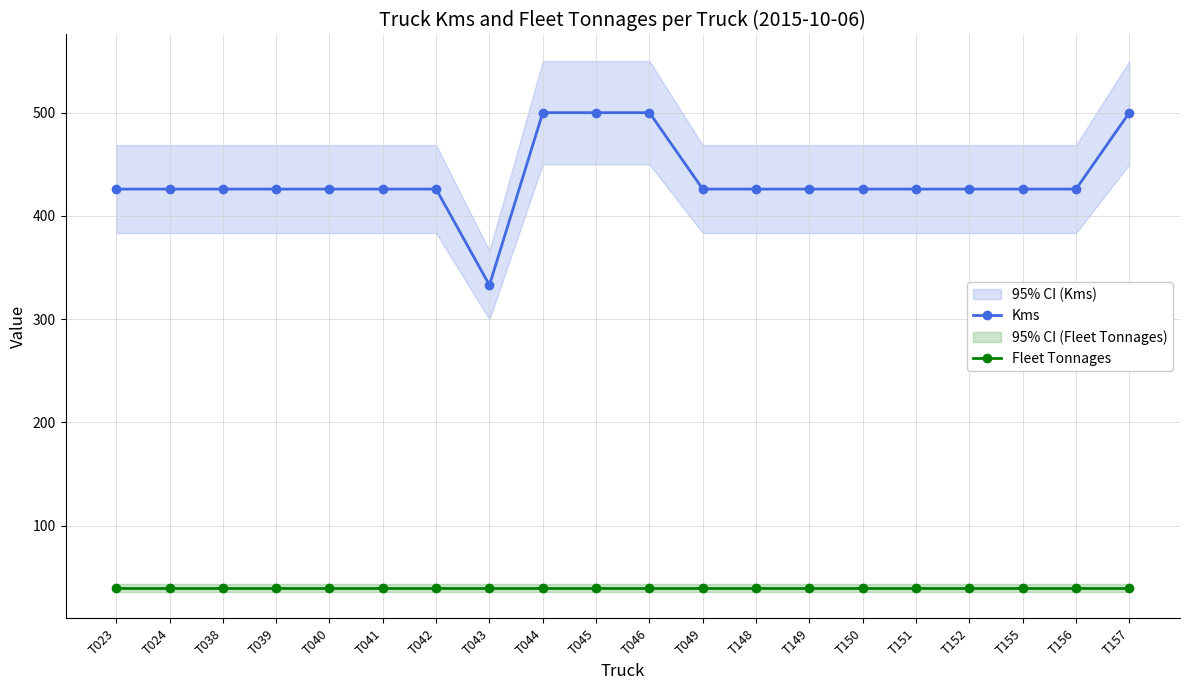

At which label is Fleet Tonnages closest to 40?

T023